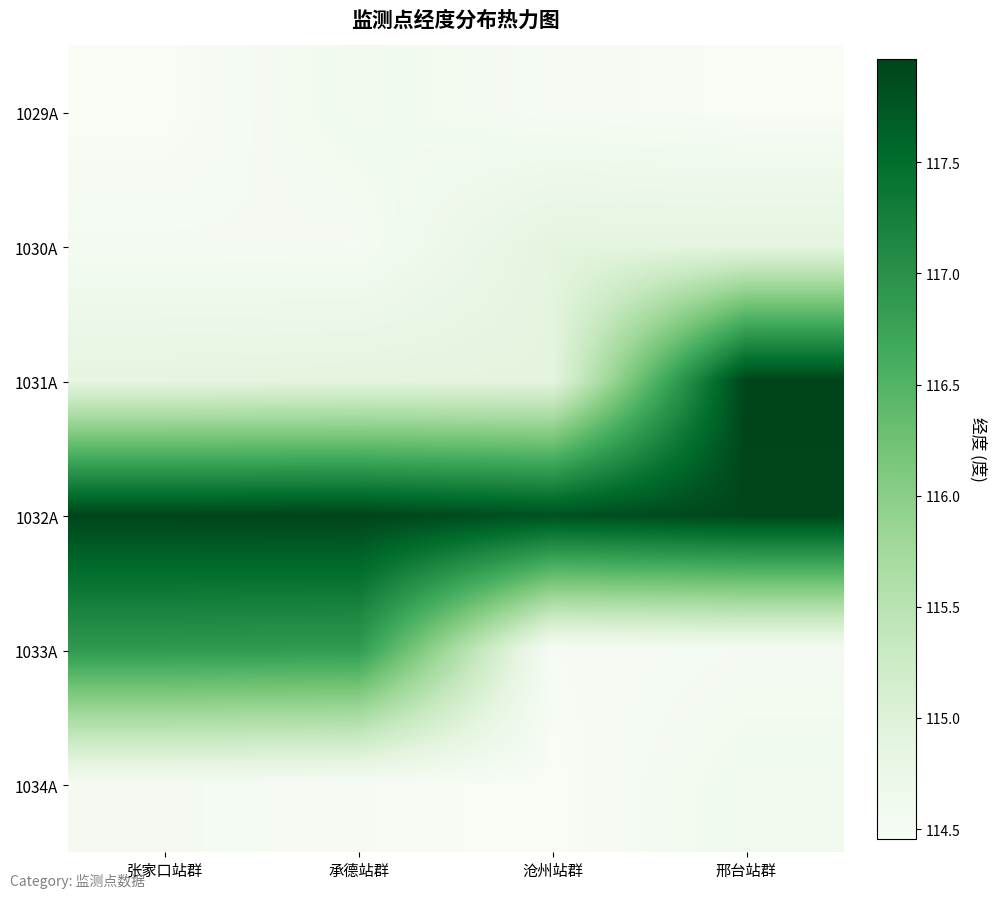

Which series changed the most between 承德站群 and 邢台站群?

1031A